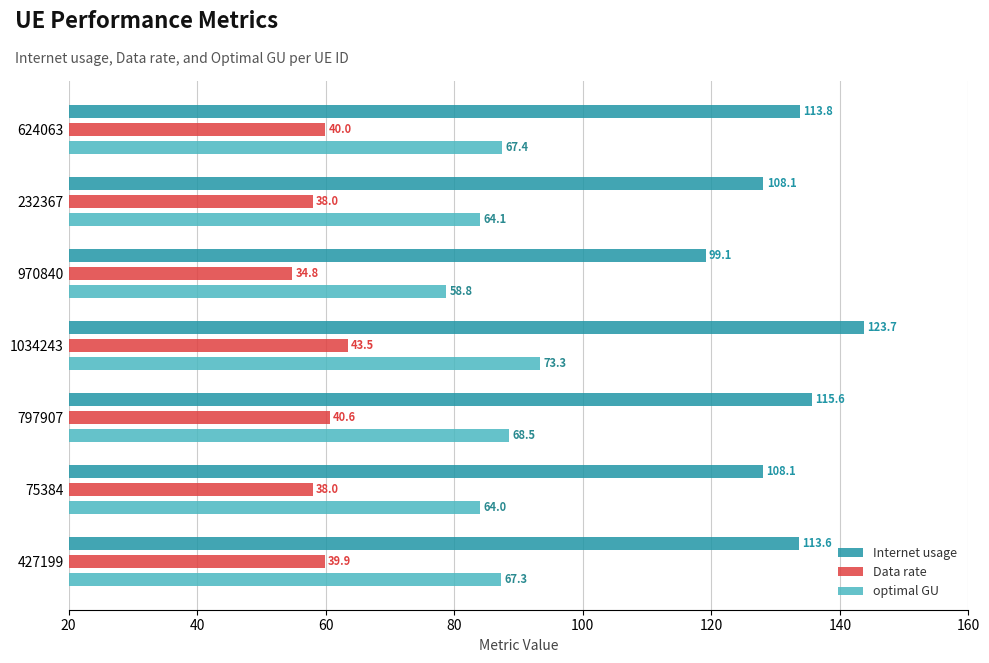

Rank the series at 624063 from lowest to highest value.

Data rate, optimal GU, Internet usage